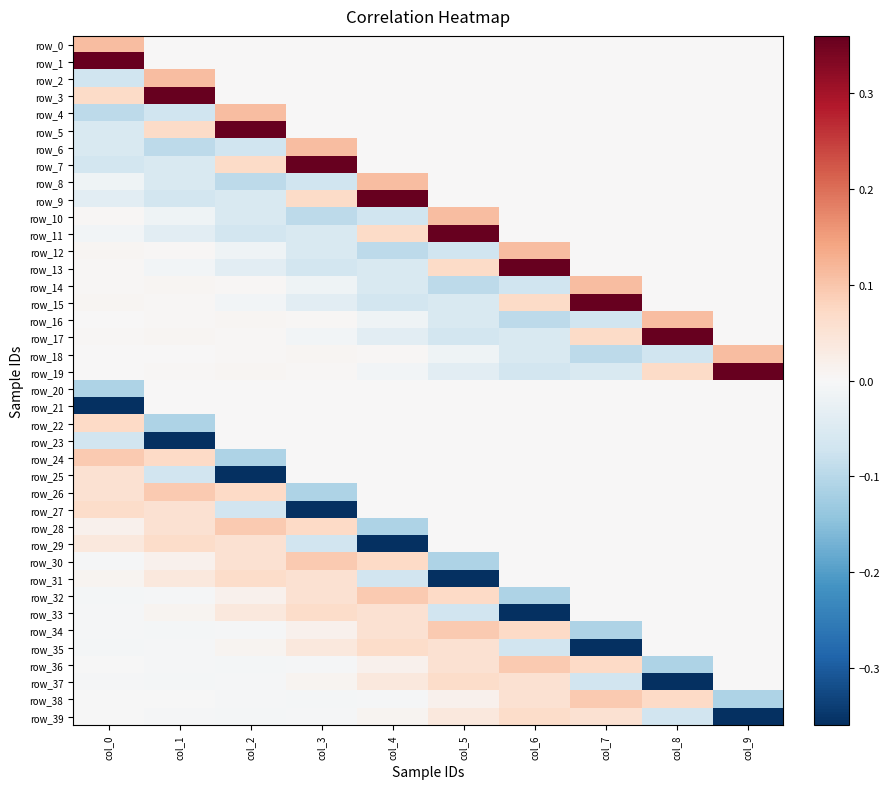

At which category is the sum across all series the highest?

col_0